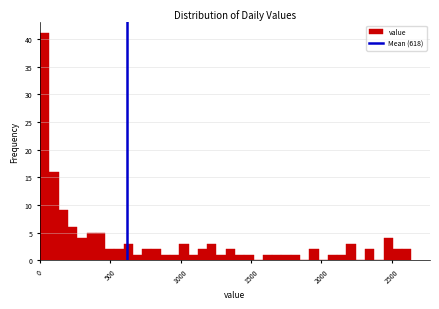

Read against the x-axis, roughly where is the centre of the tallest bar?

50